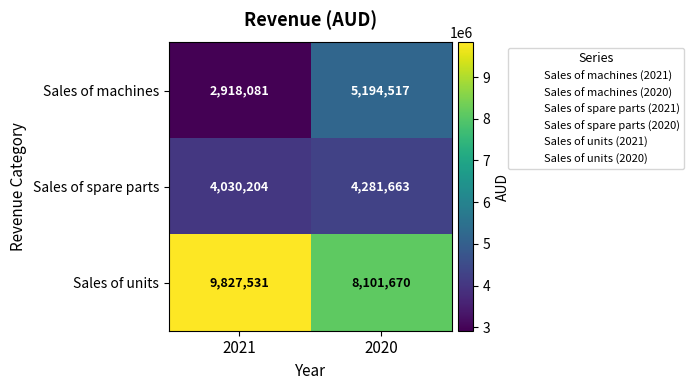

At 2020, list the series in order from smallest to largest.

Sales of spare parts, Sales of machines, Sales of units